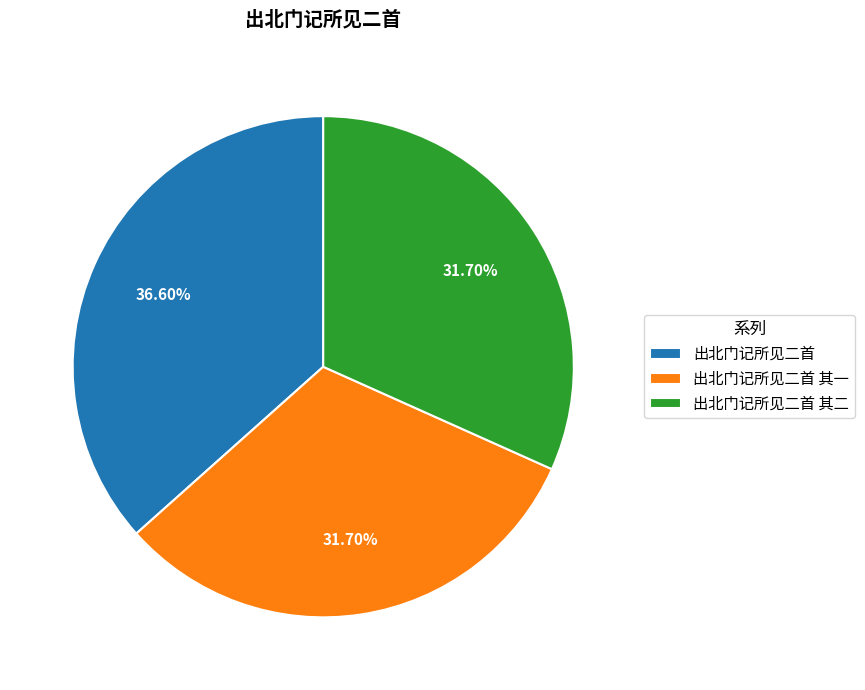

Count the number of slices in the pie.

3